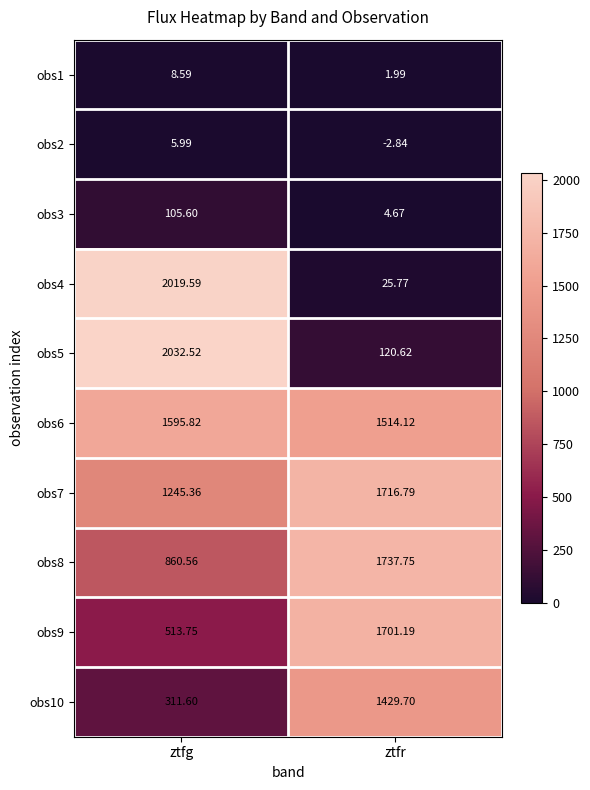

At which category is the sum across all series the highest?

ztfg